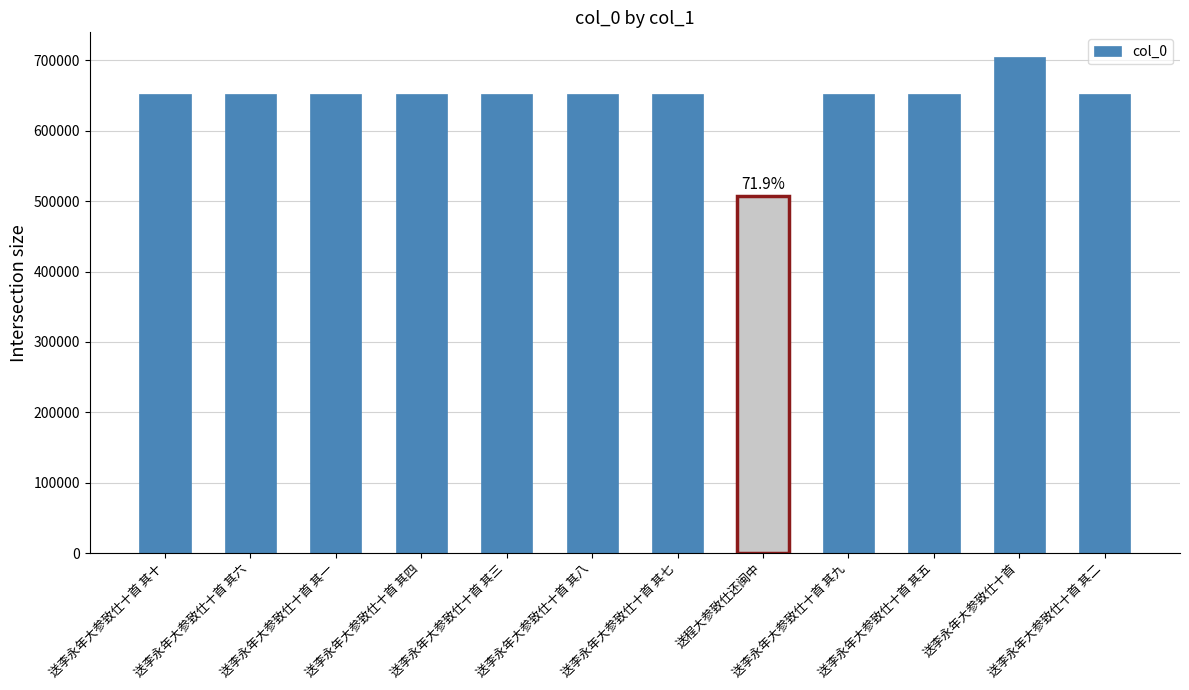

Approximately how many times larger is the value at 送李永年大参致仕十首 其七 compared to 送李永年大参致仕十首 其九?

1.0